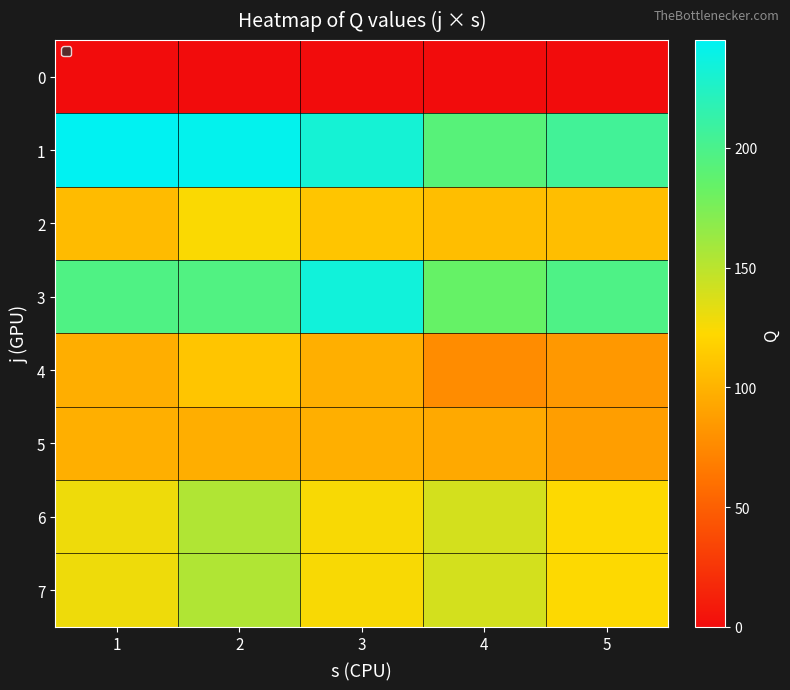

At how many categories does at least one series exceed 30?

5